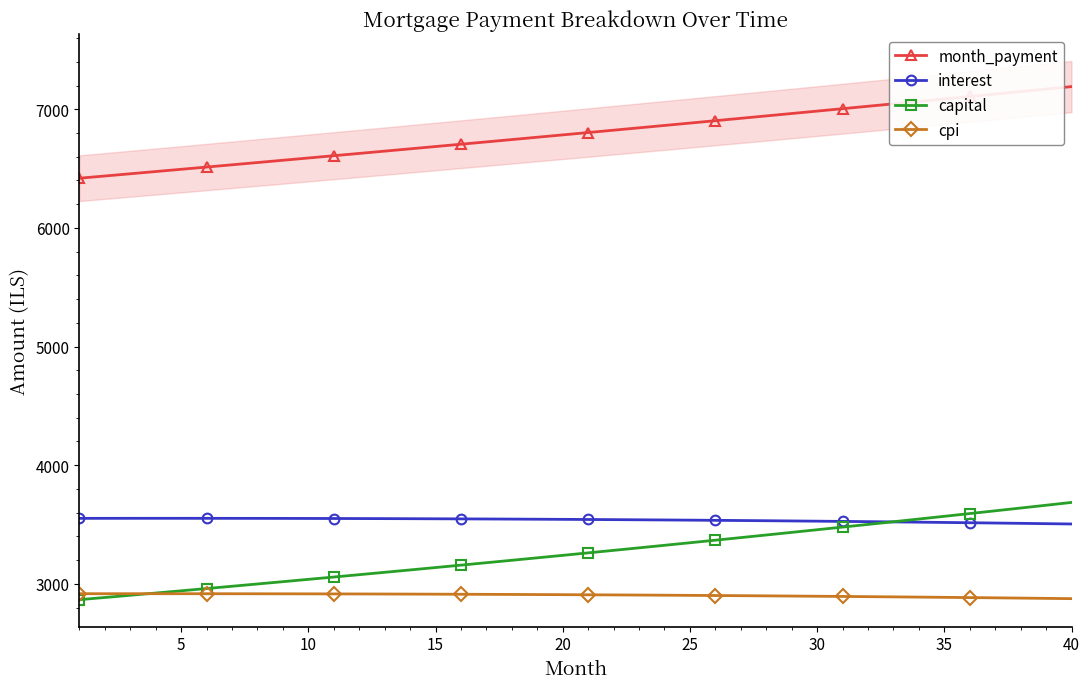

At how many categories does at least one series exceed 3368?

40